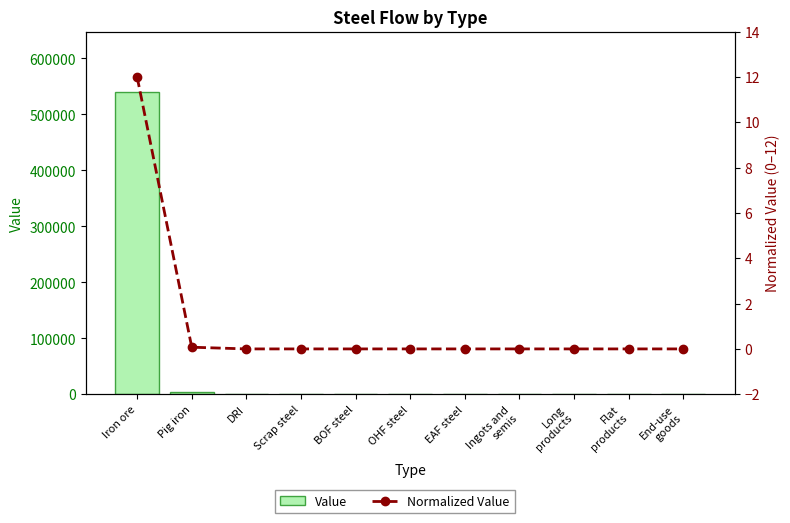

True or false: Value has a value of 240722.1 at DRI.

False